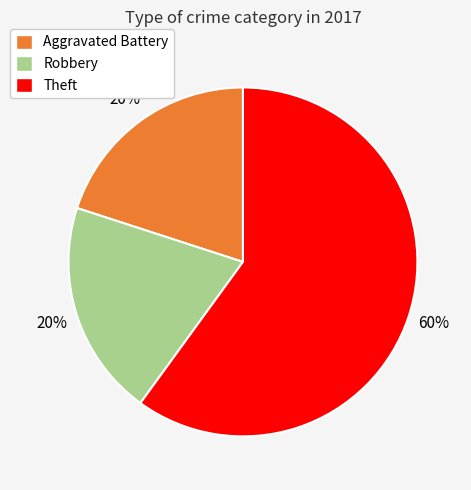

Count the number of slices in the pie.

3